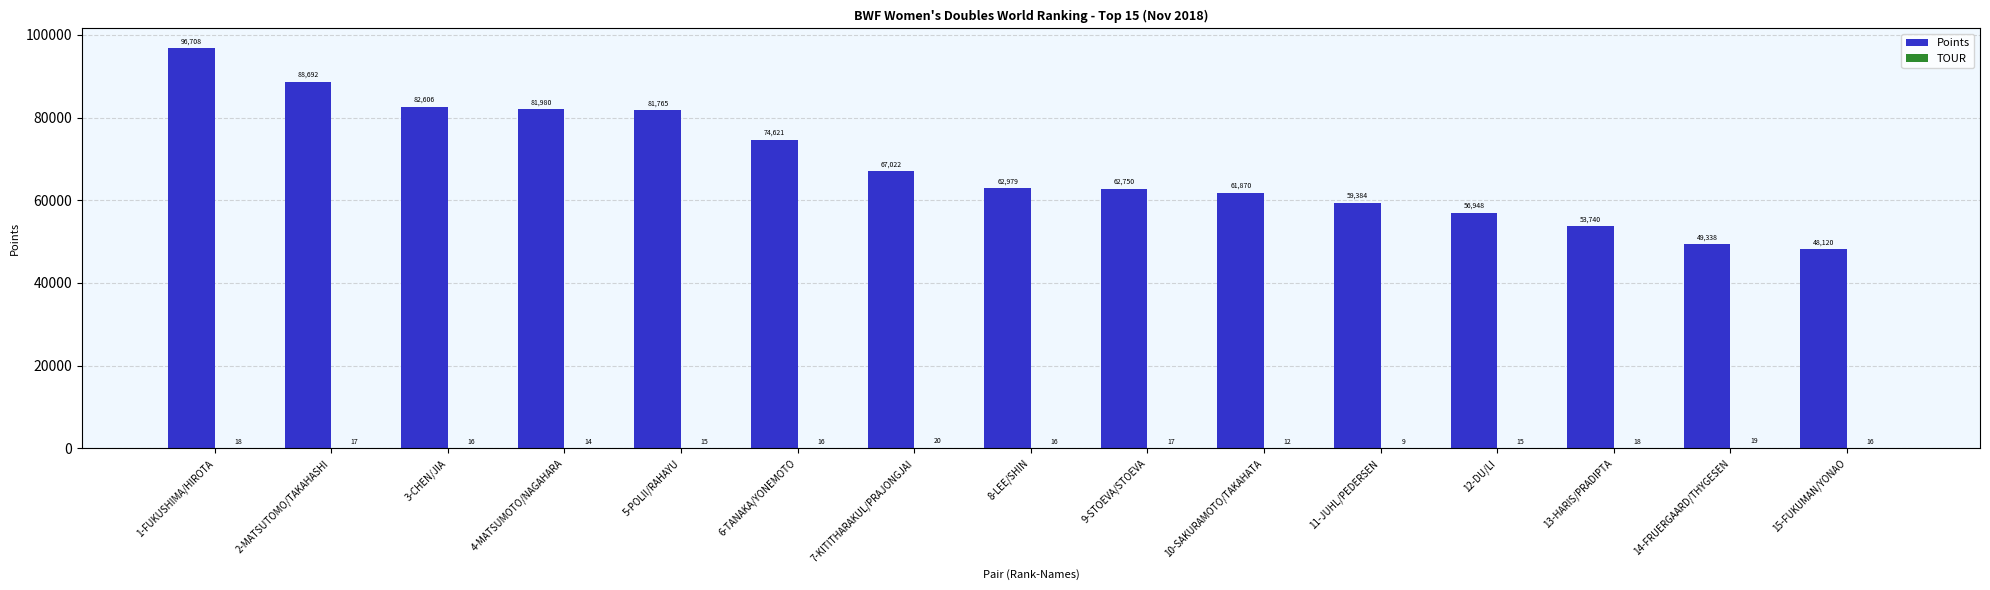

Does the chart contain stacked bars?

No